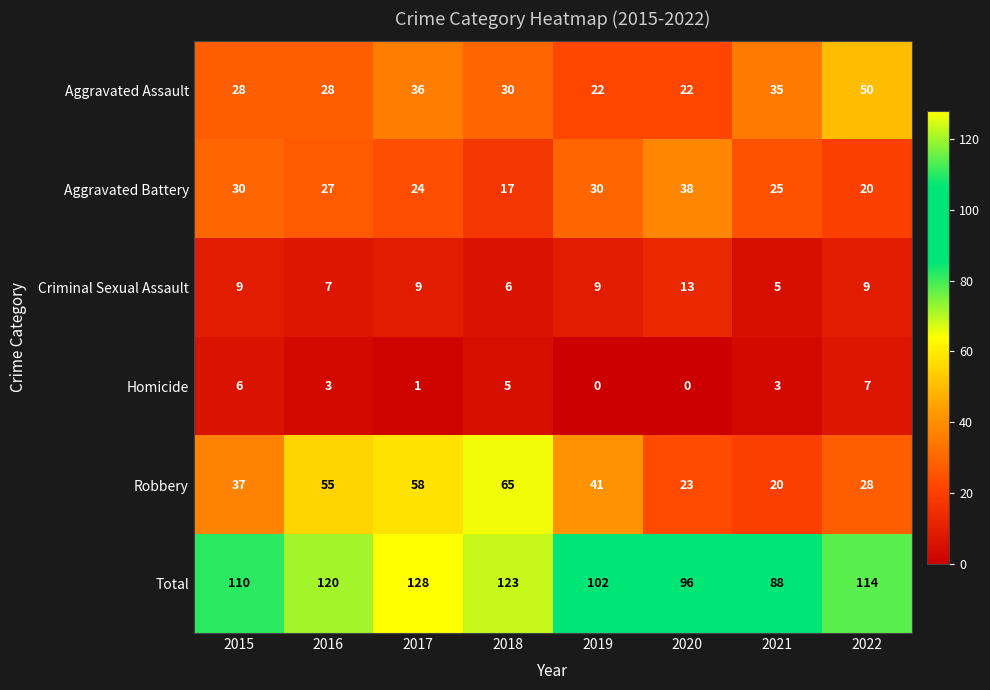

Which series changed the most between 2017 and 2020?

Robbery